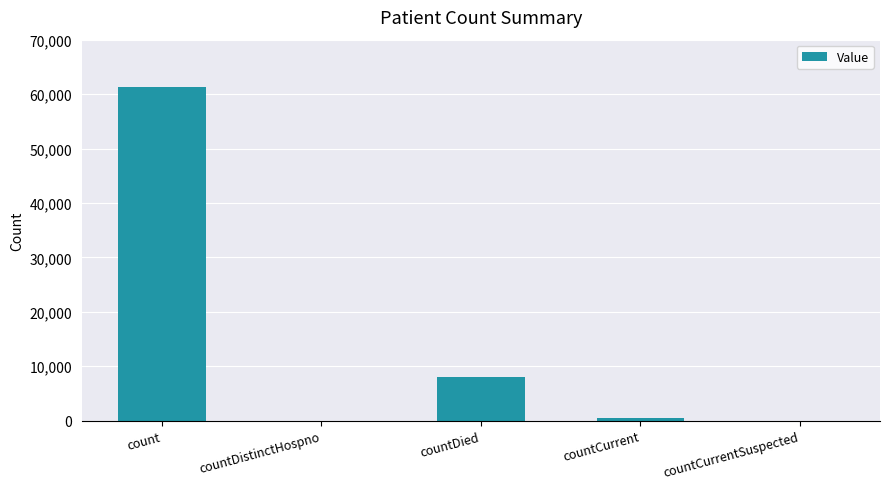

How many categories are shown in the chart?

5